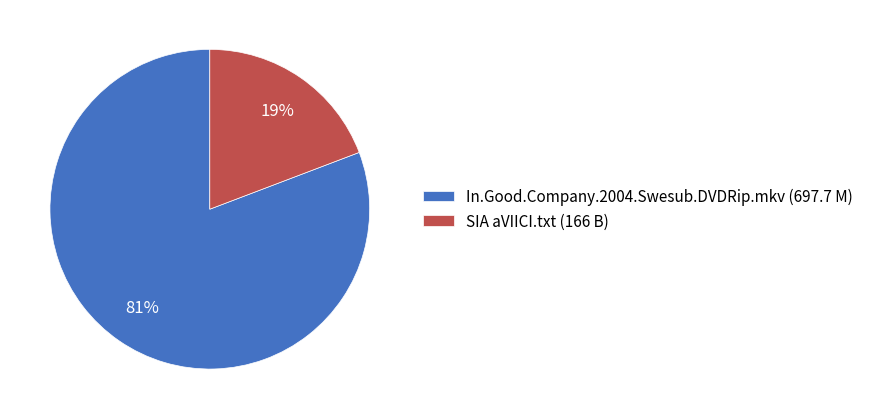

Rank the categories by value from highest to lowest.

In.Good.Company.2004.Swesub.DVDRip.mkv (697.7 M), SIA aVIICI.txt (166 B)